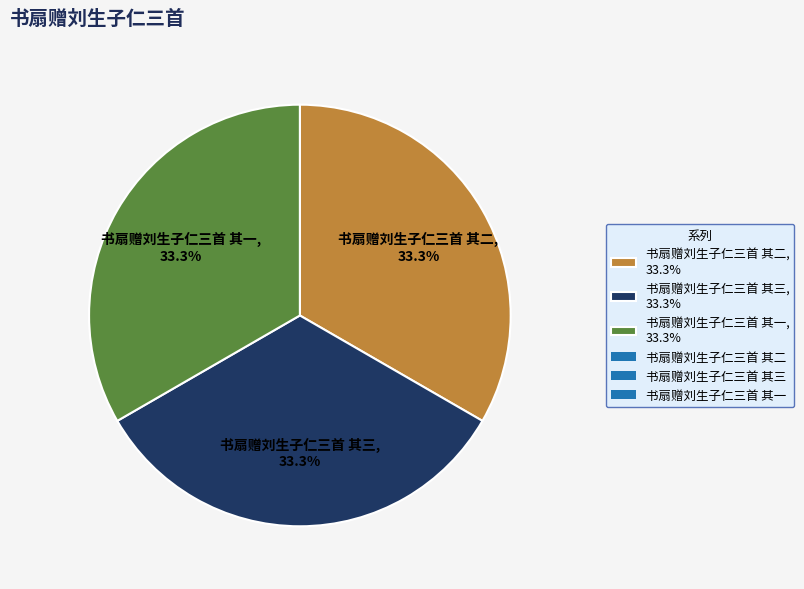

To the nearest percent, what portion does 书扇赠刘生子仁三首 其三 represent?

33%